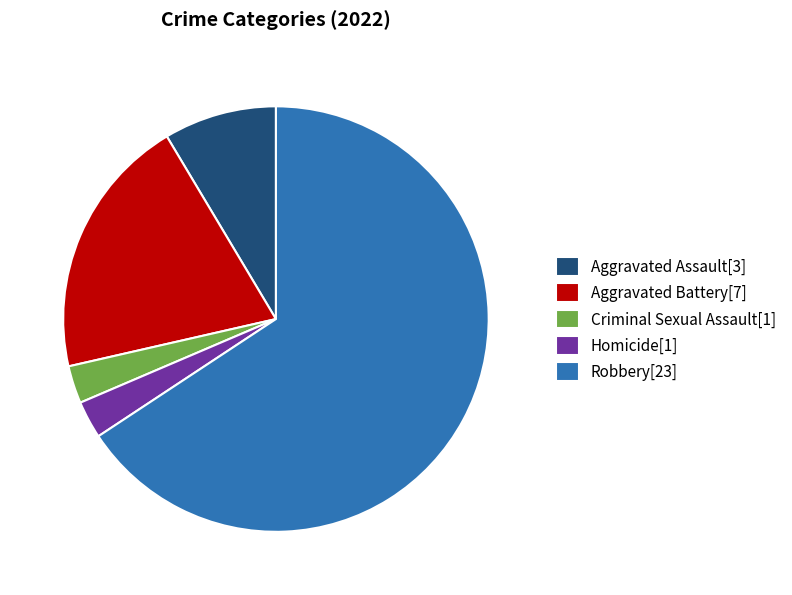

How many slices are in this pie chart?

5